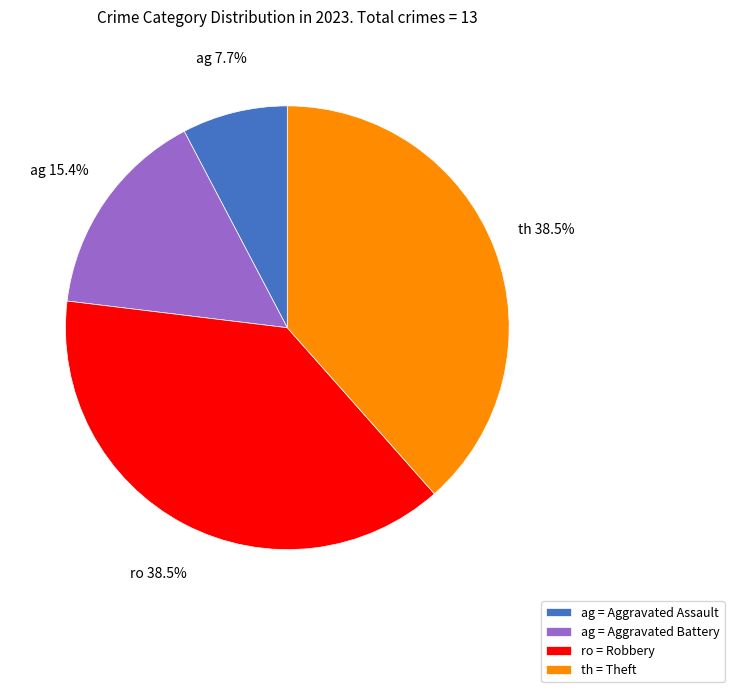

Between th = Theft and ag = Aggravated Assault, which is larger?

th = Theft